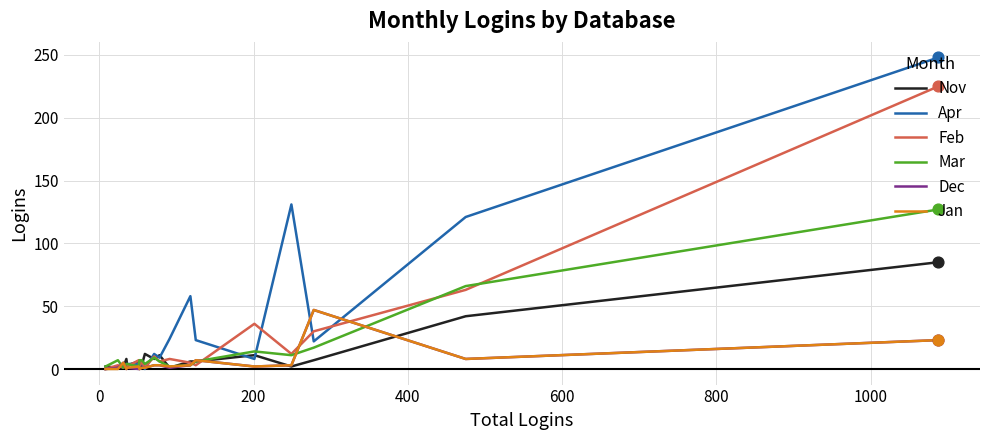

Which series has the widest spread of values?

Apr